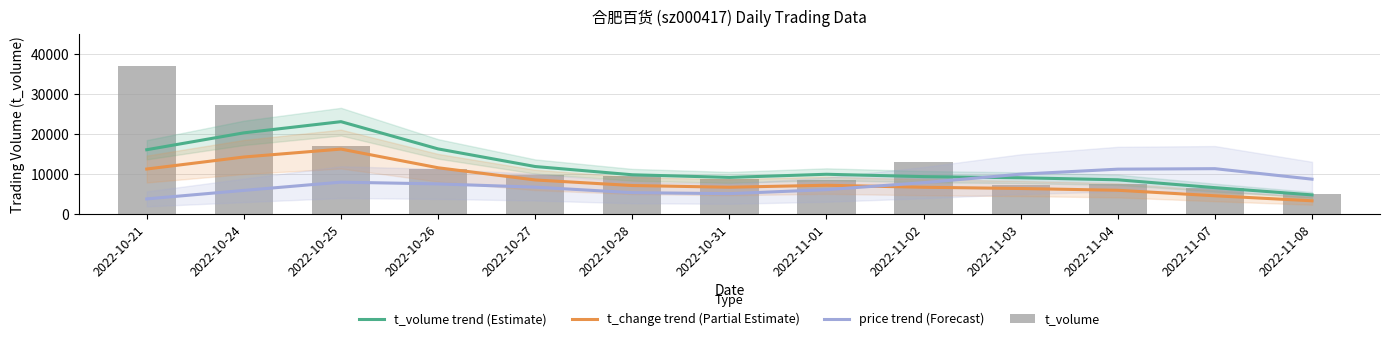

The t_volume trend (Estimate) series shows 3859.6 at 2022-10-28. True or false?

False